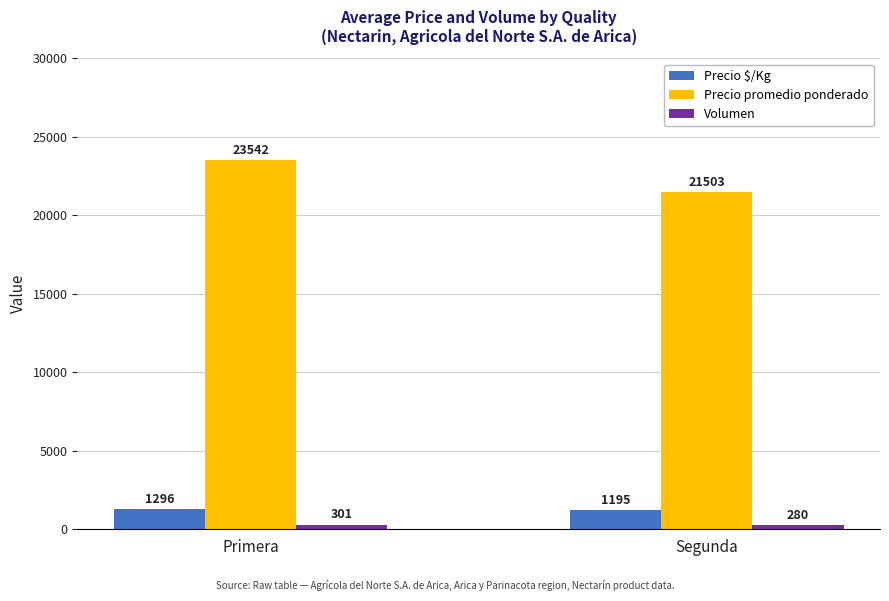

Reading left to right, transcribe all the data shown in this chart.

Precio $/Kg: 1296	1195
Precio promedio ponderado: 23542	21503
Volumen: 301	280